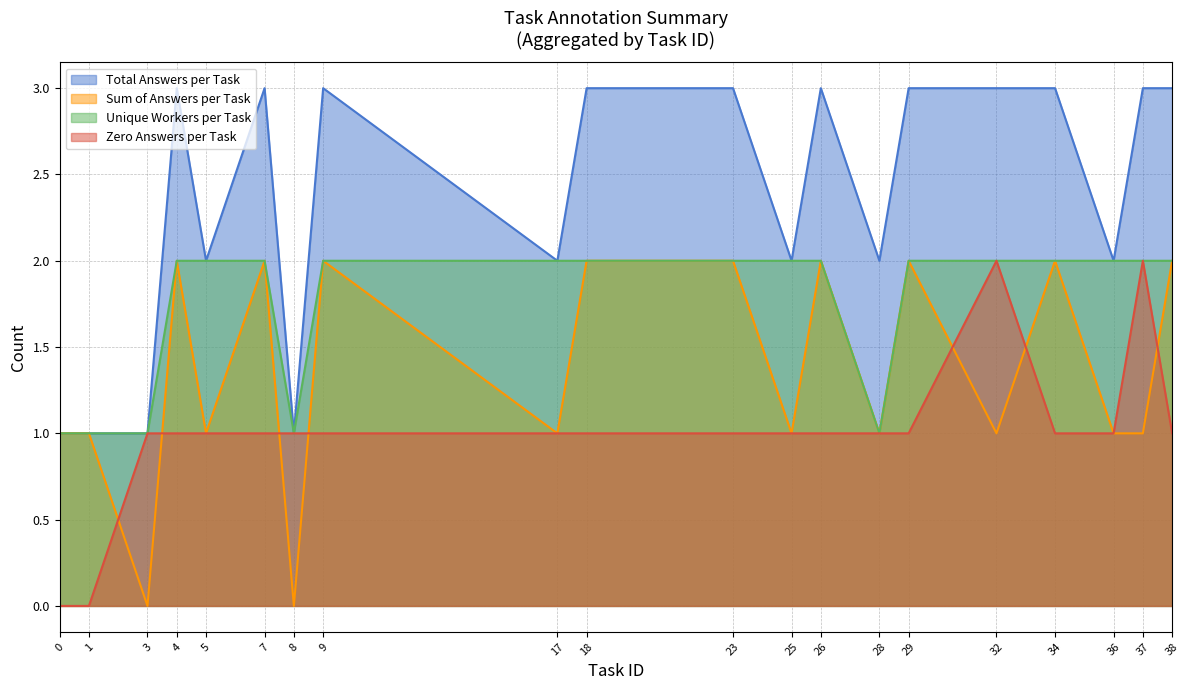

At which category is the sum across all series the highest?

4